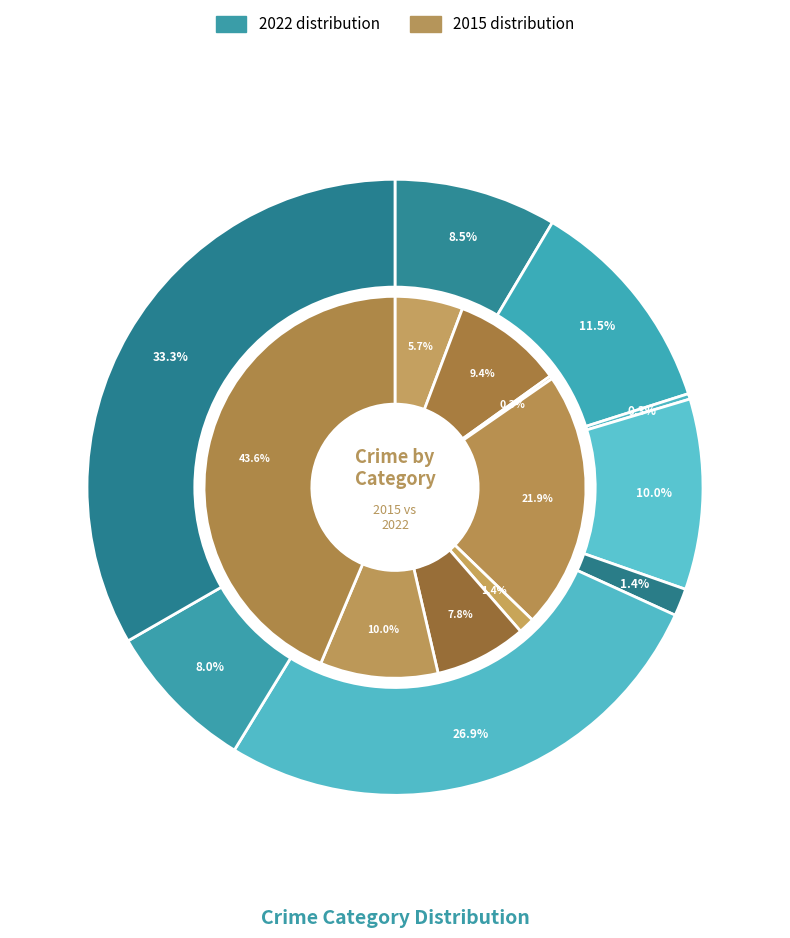

What percentage is the 6 slice, to the nearest percent?

10%